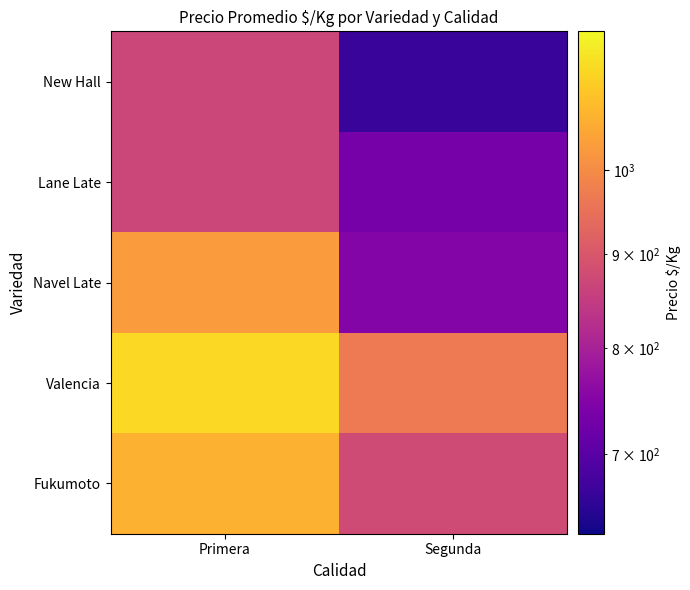

Between Primera and Segunda, which is larger?

Primera